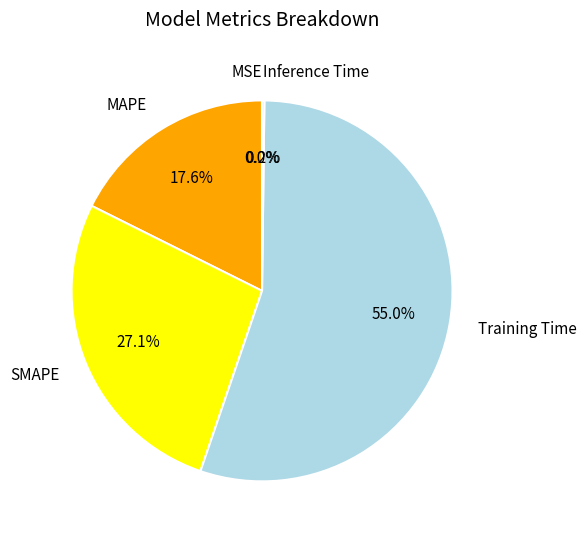

Which slice represents more than half of the pie?

Training Time